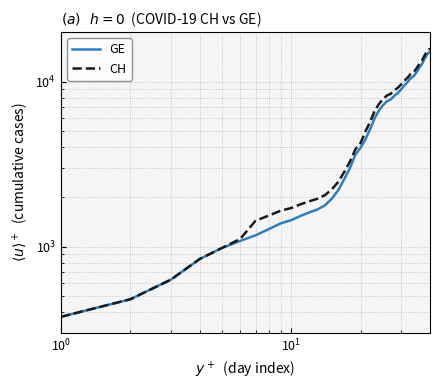

What is the smallest value displayed?

375